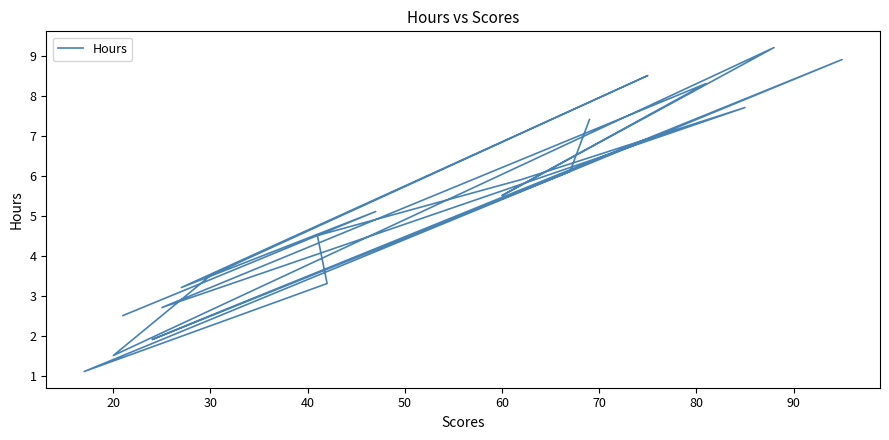

What is the minimum value shown in the chart?

1.1